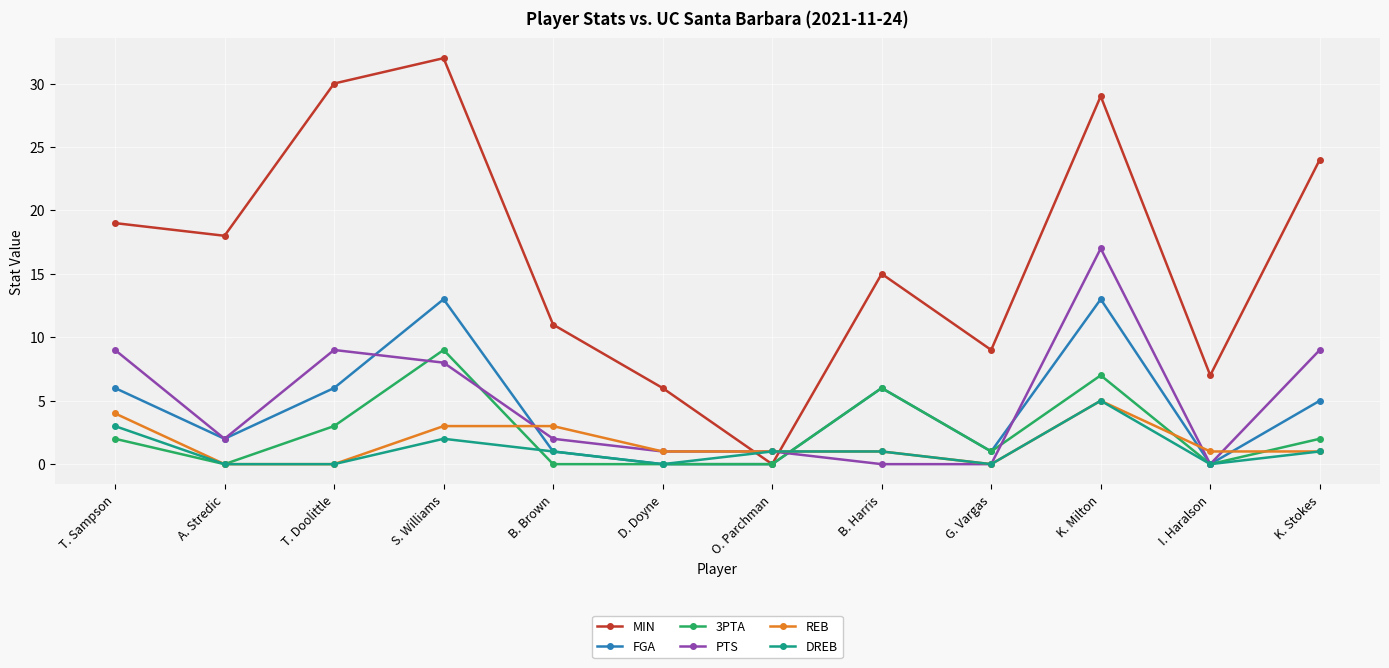

Between which two adjacent categories do DREB and MIN first intersect?

D. Doyne and O. Parchman